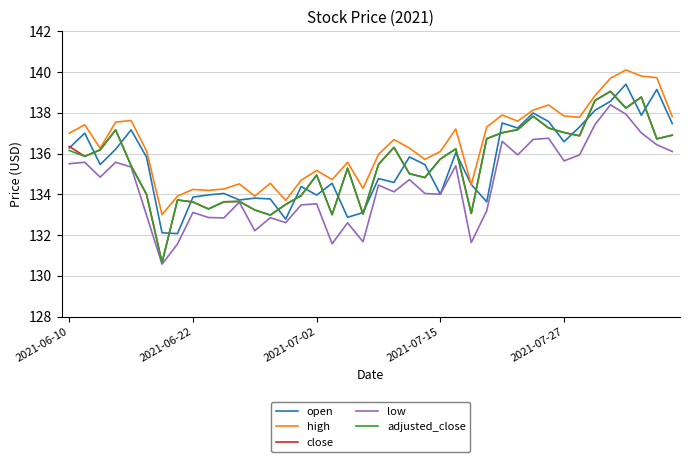

What is the average value of the close series?

135.5